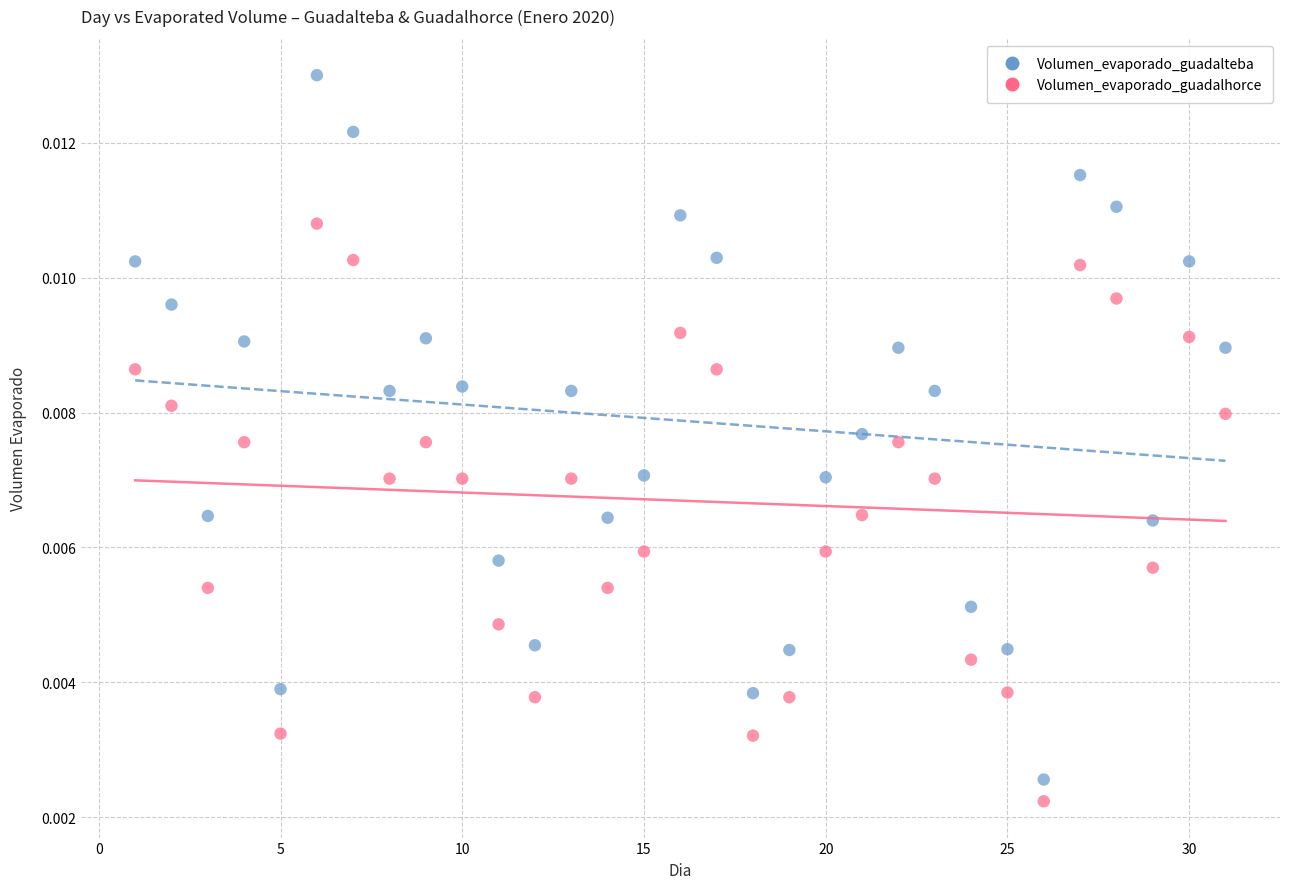

Which series reaches the maximum Y coordinate?

Volumen_evaporado_guadalteba